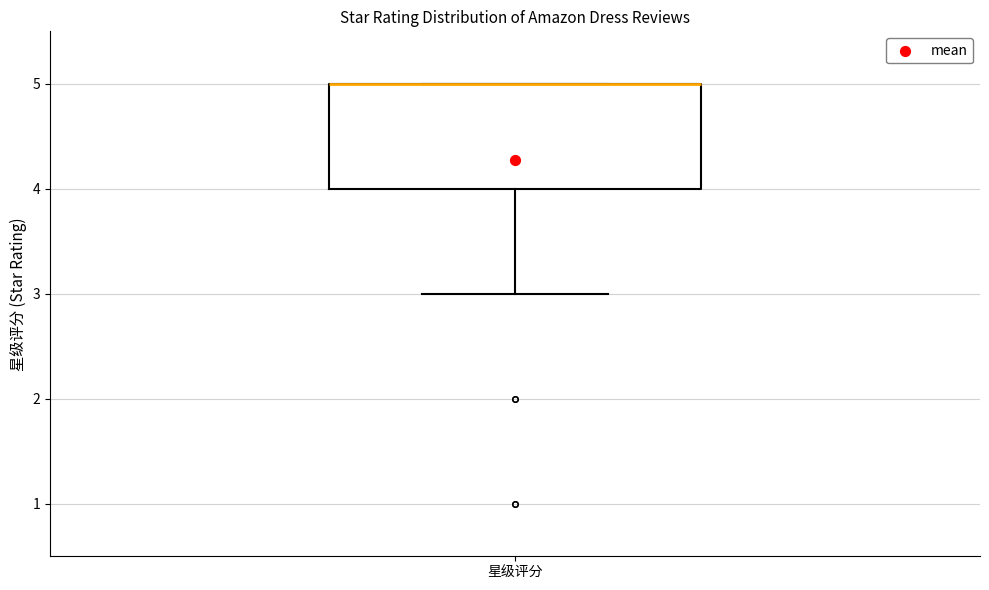

Read this box plot against the y-axis: the position of the median line, the range covered by the box, and the ends of both whiskers. The values are not printed on the chart, so give them approximately, as read against the axis.

median 5 (drawn on the box's upper edge), box 4 to 5, whiskers 3 to 5